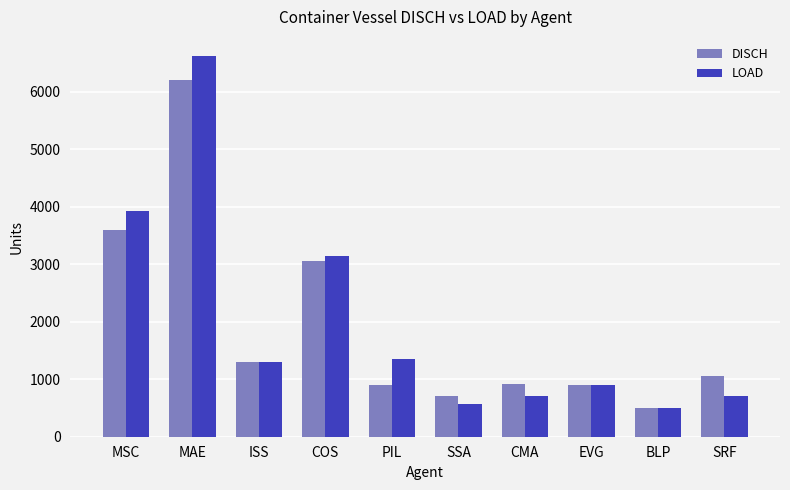

What is the label of the 2nd bar from the right?

BLP